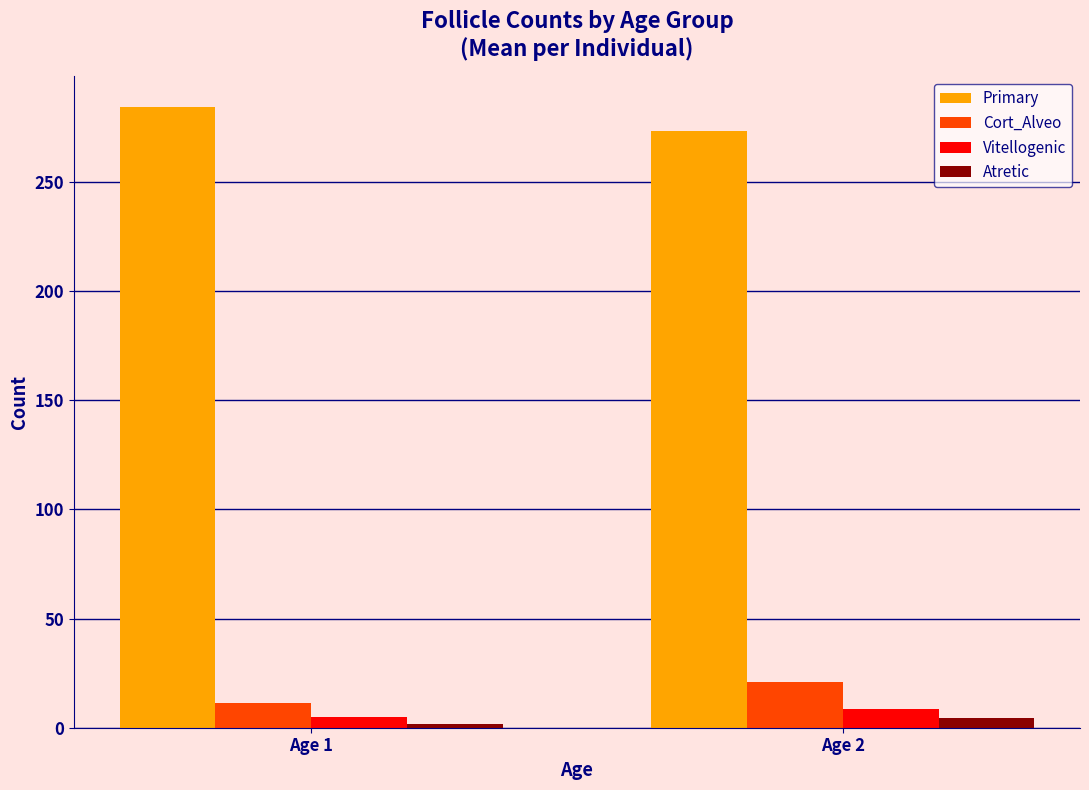

What are all the series names shown in the legend?

Primary, Cort_Alveo, Vitellogenic, Atretic